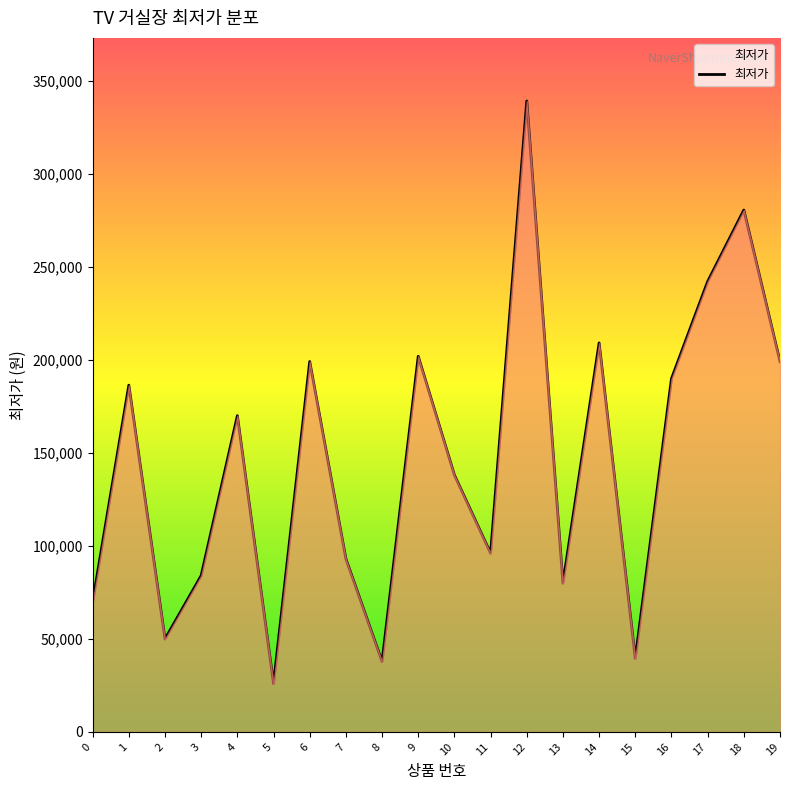

Reading right to left, extract all data points from this chart.

199000	280400	242000	189800	39500	209000	79890	339000	96000	138000	201800	37800	93000	199000	25900	169900	84000	49900	186300	69900